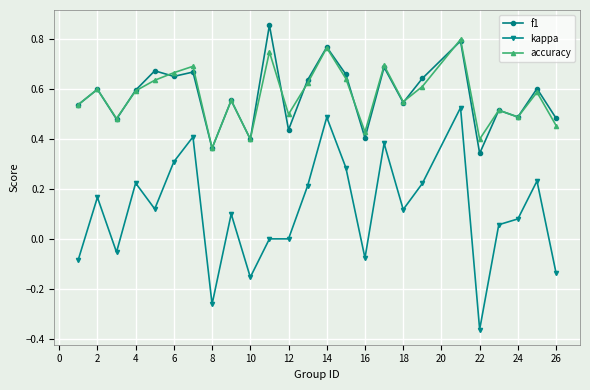

True or false: kappa and f1 intersect in this chart.

False